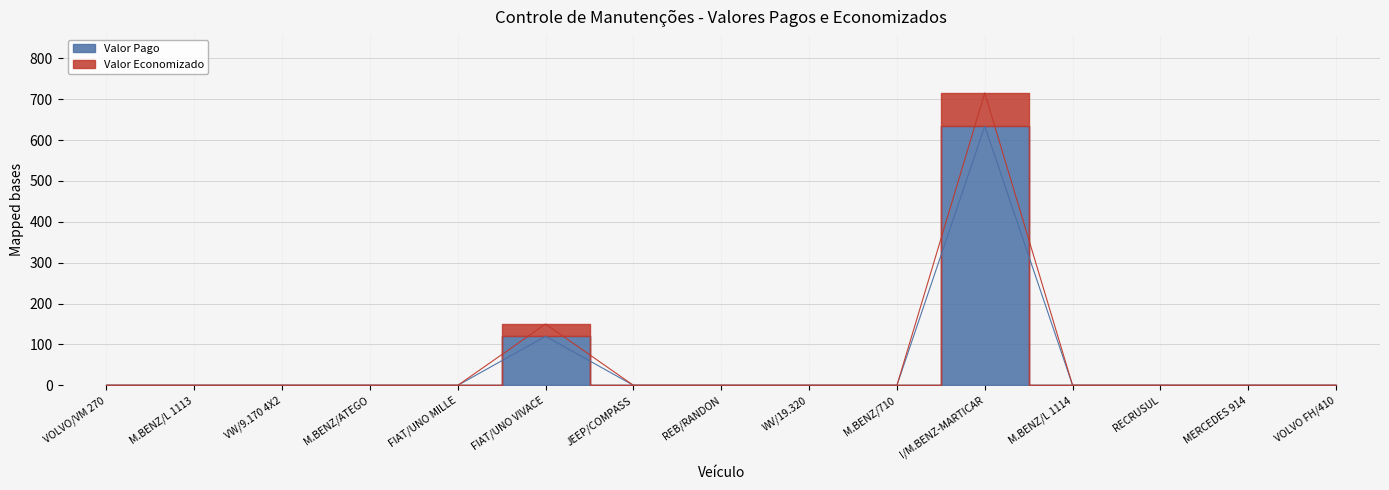

How many values in Valor Economizado are above zero?

2